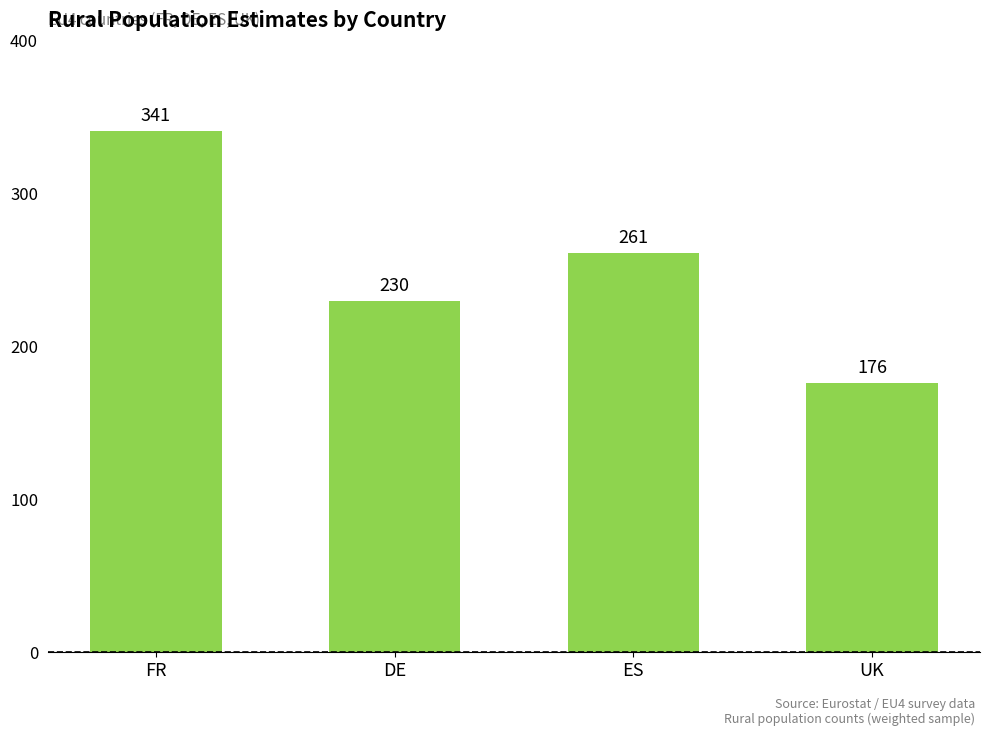

The chart shows a value of 230 at DE. True or false?

True